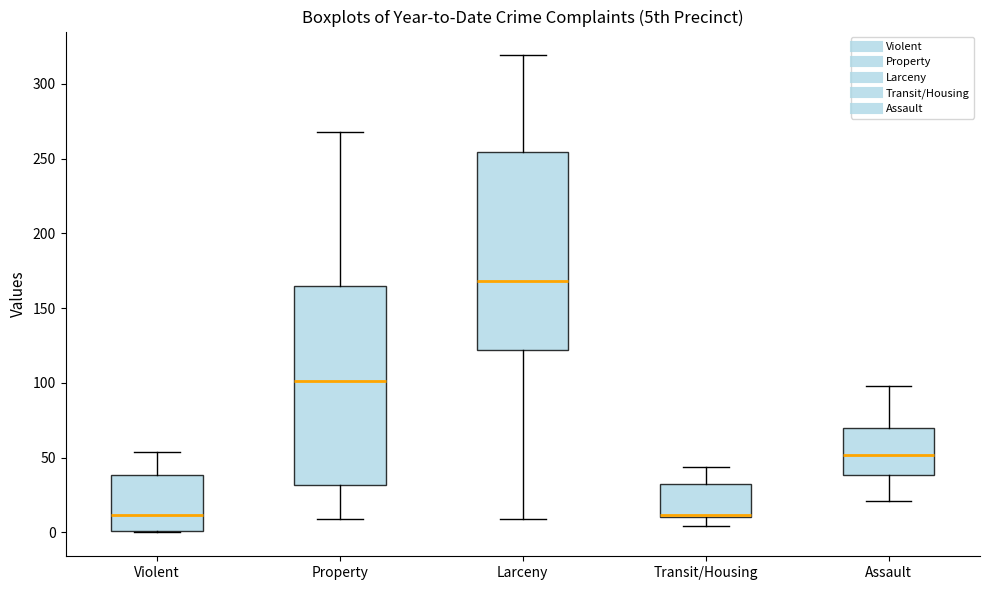

Reading left to right, read every box against the y-axis: the position of its median line, the range the box covers, and the ends of its whiskers. The values are not printed on the chart, so give them approximately, as read against the axis.

Violent: median 10, box 0 to 40, whiskers 0 to 55
Property: median 100, box 30 to 165, whiskers 10 to 270
Larceny: median 170, box 120 to 255, whiskers 10 to 320
Transit/Housing: median 10, box 10 to 35, whiskers 5 to 45
Assault: median 50, box 40 to 70, whiskers 20 to 100